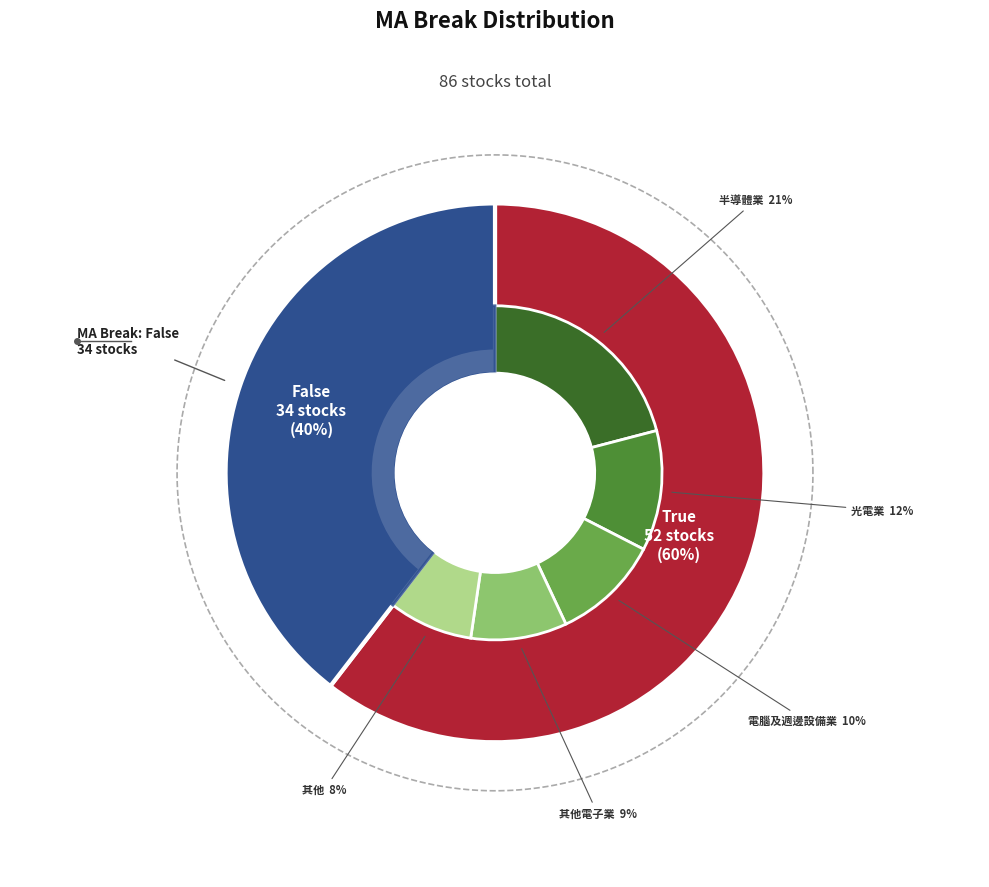

What is the total percentage of False and True?

100.0%